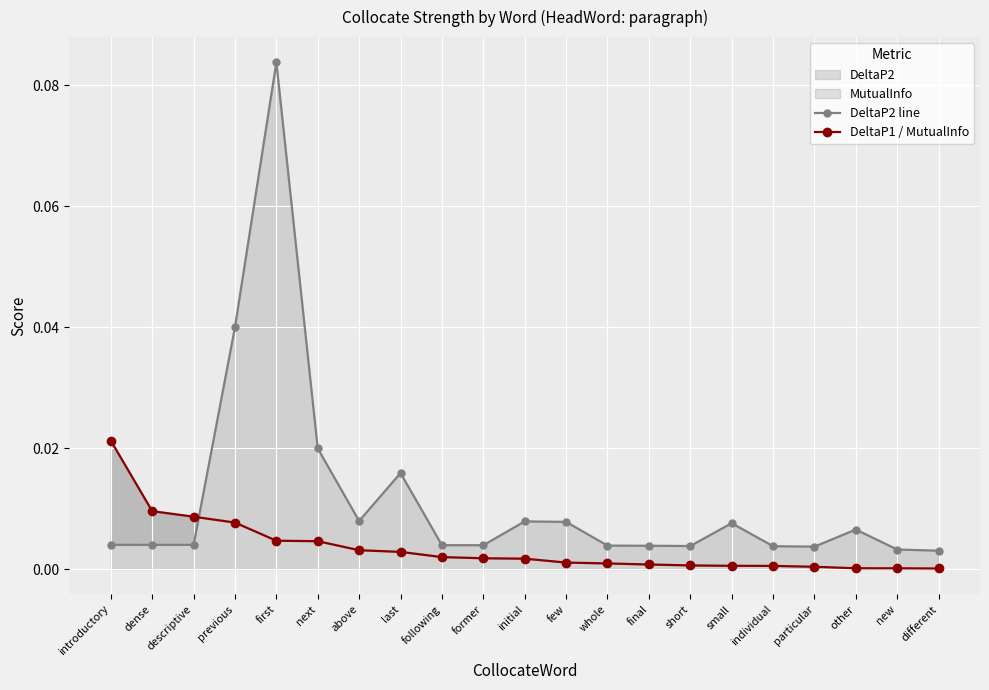

Between short and following, which is larger?

following